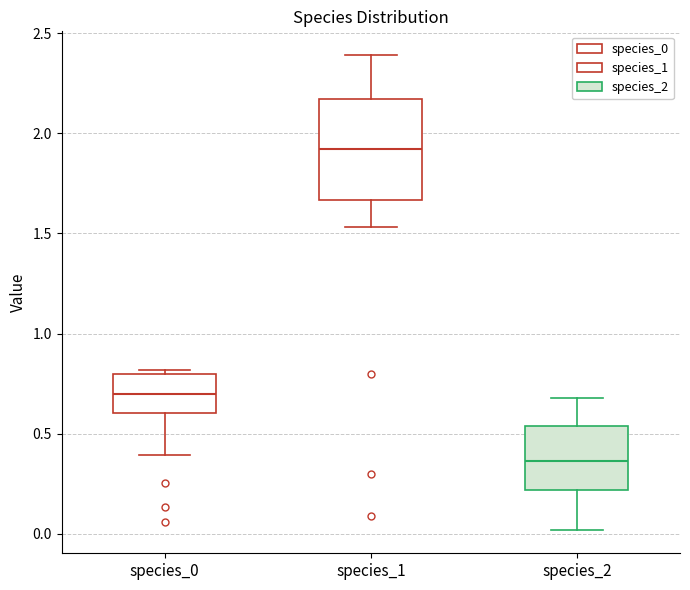

Where is the upper edge of the box for species_0 on the y-axis? The values are not printed on the chart, so give them approximately, as read against the axis.

0.80